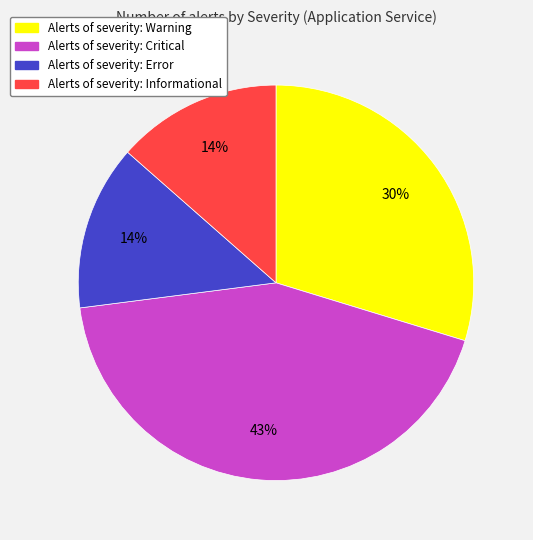

To the nearest percent, what is the average slice percentage?

25%